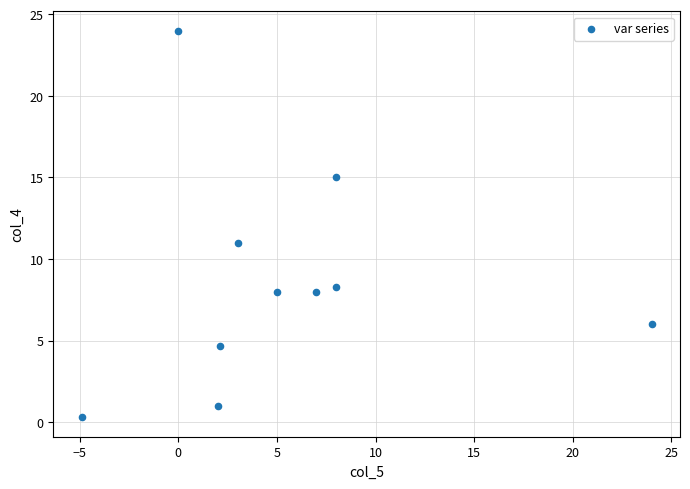

What is the average Y value?

8.6